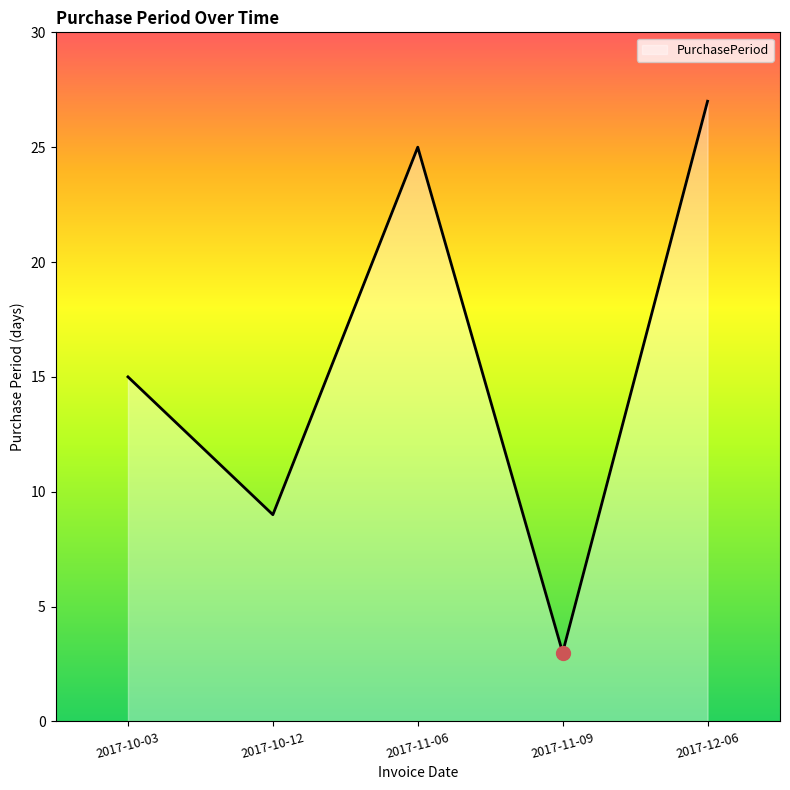

True or false: the data has more than 0 interior local peaks.

True